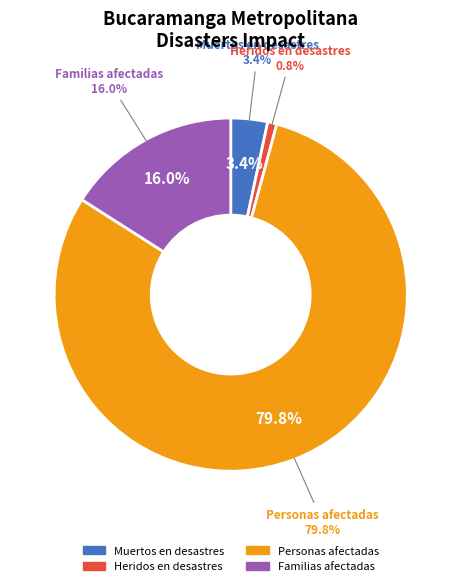

Which slice is the largest?

Personas afectadas